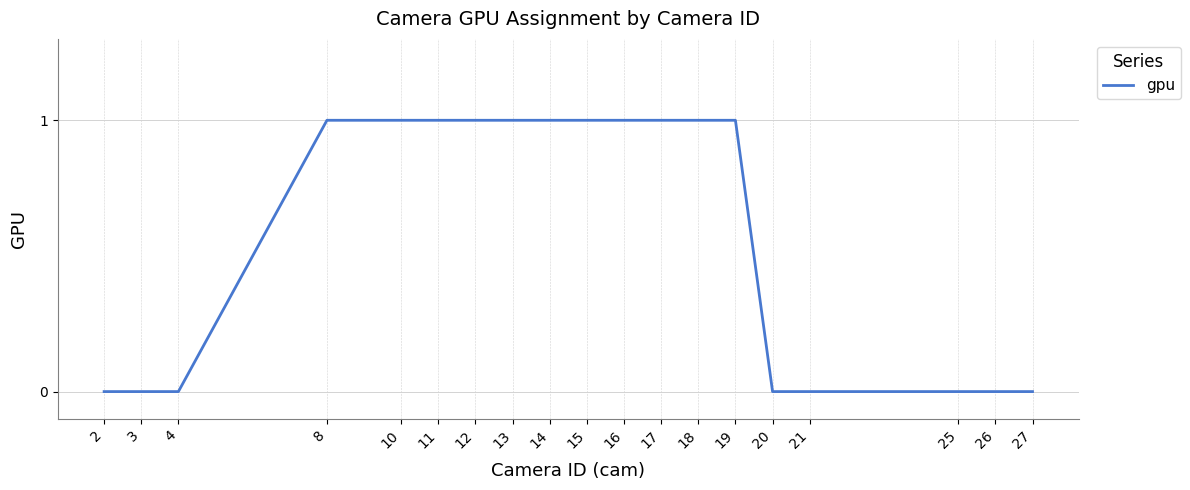

The chart shows a value of 0 at 21. True or false?

True